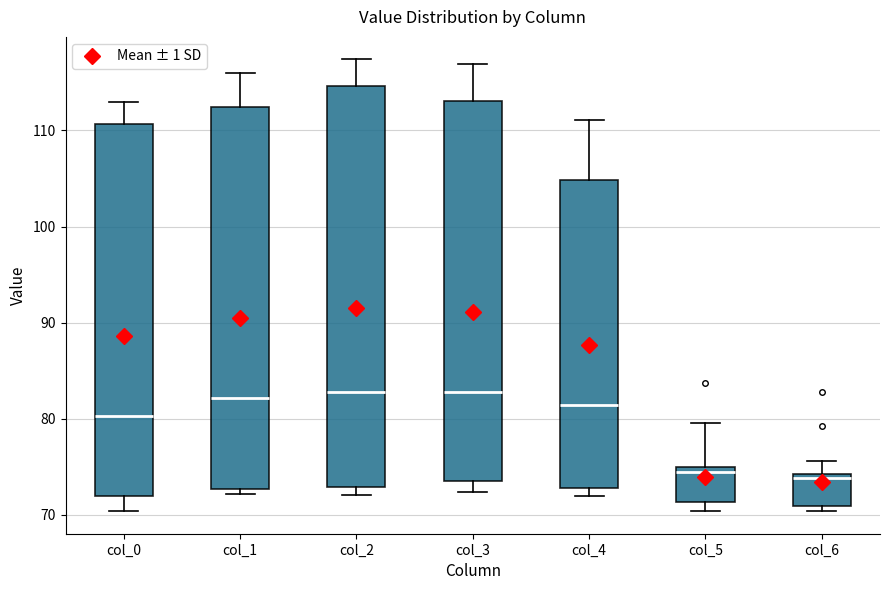

Reading left to right, transcribe this box plot: for each box, give where its median line is, the range the box spans, and where its two whiskers end, as read against the y-axis. The values are not printed on the chart, so give them approximately, as read against the axis.

col_0: median 80, box 72 to 111, whiskers 70 to 113
col_1: median 82, box 73 to 112, whiskers 72 to 116
col_2: median 83, box 73 to 115, whiskers 72 to 117
col_3: median 83, box 74 to 113, whiskers 72 to 117
col_4: median 81, box 73 to 105, whiskers 72 to 111
col_5: median 74, box 71 to 75, whiskers 70 to 80
col_6: median 74 (just below the box's upper edge), box 71 to 74, whiskers 70 to 76